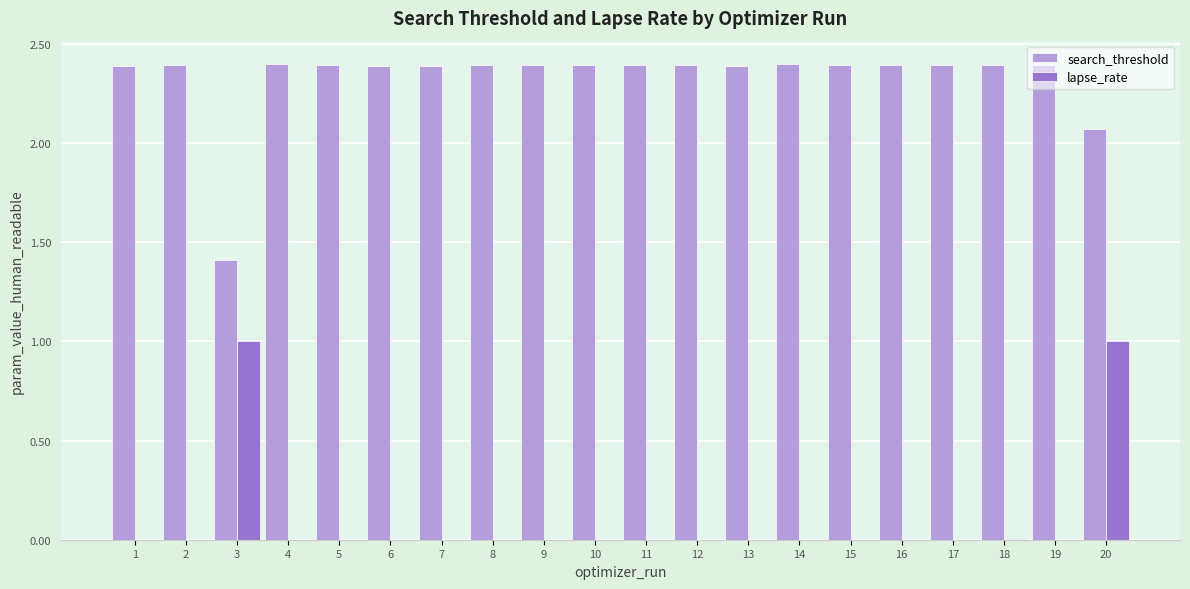

What is the sum of all lapse_rate values?

2.0